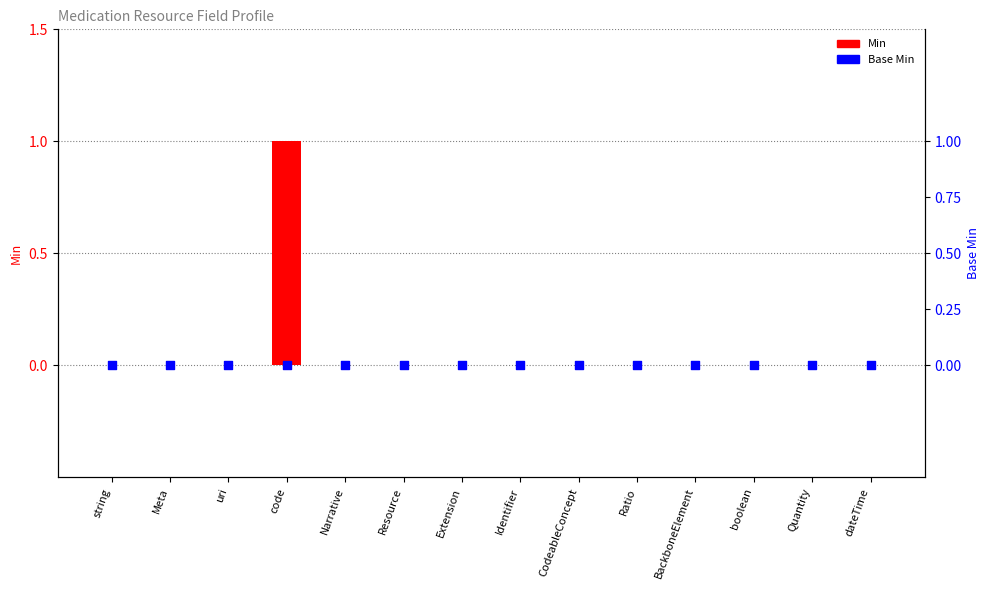

What are all the series names shown in the legend?

Min, Base Min